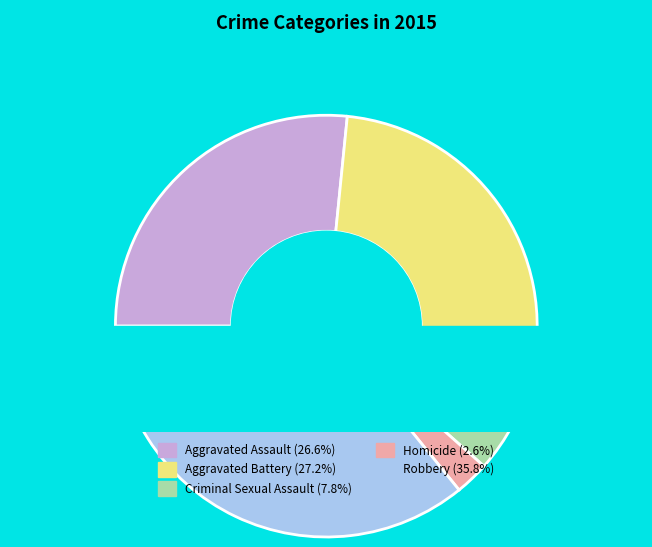

Does Criminal Sexual Assault represent more than half of the total?

No